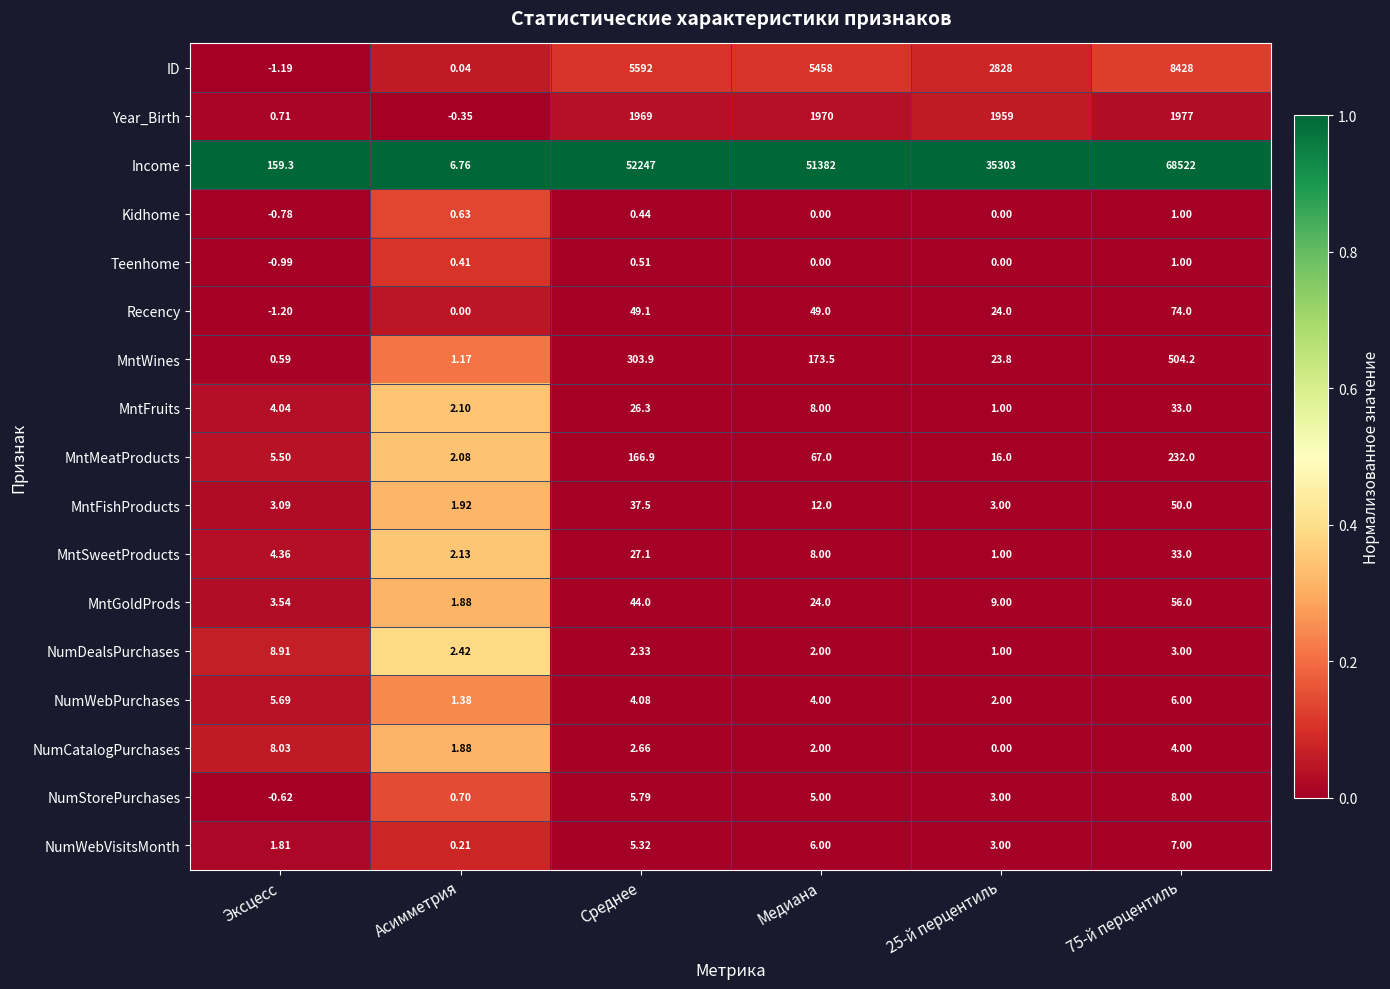

Which series has the largest total across all categories?

Income